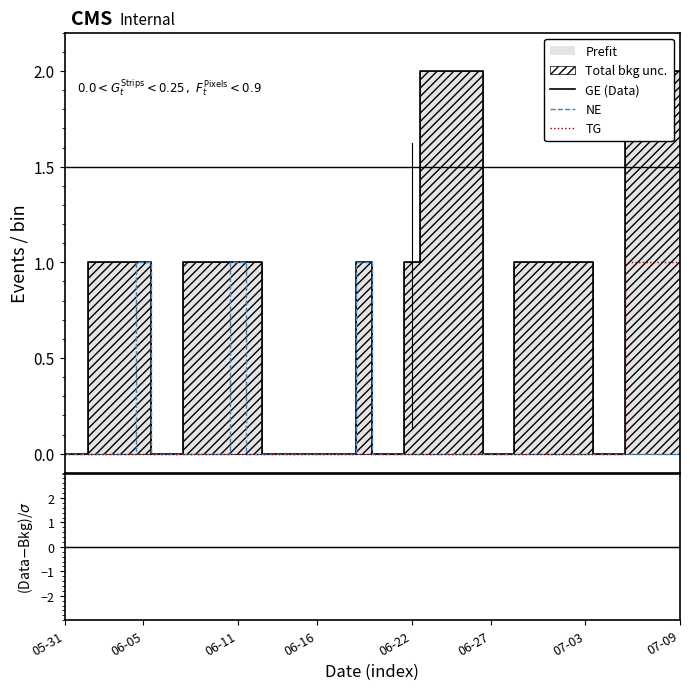

How many series are shown in this chart?

4